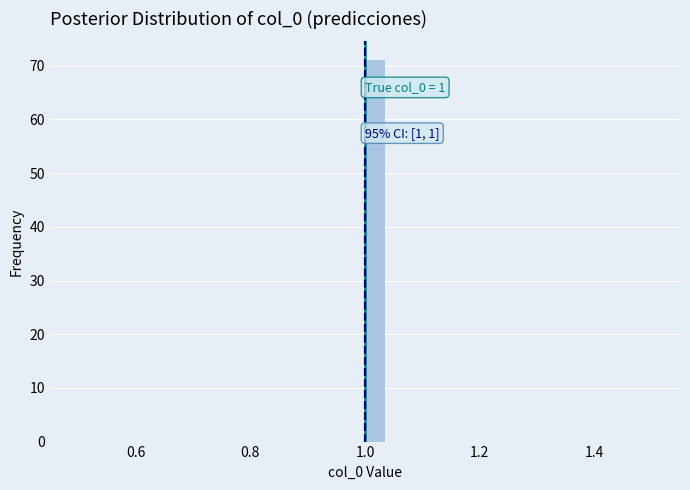

Around what value on the x-axis is the tallest bar? Give the approximate position of its centre, as read against the axis.

1.02